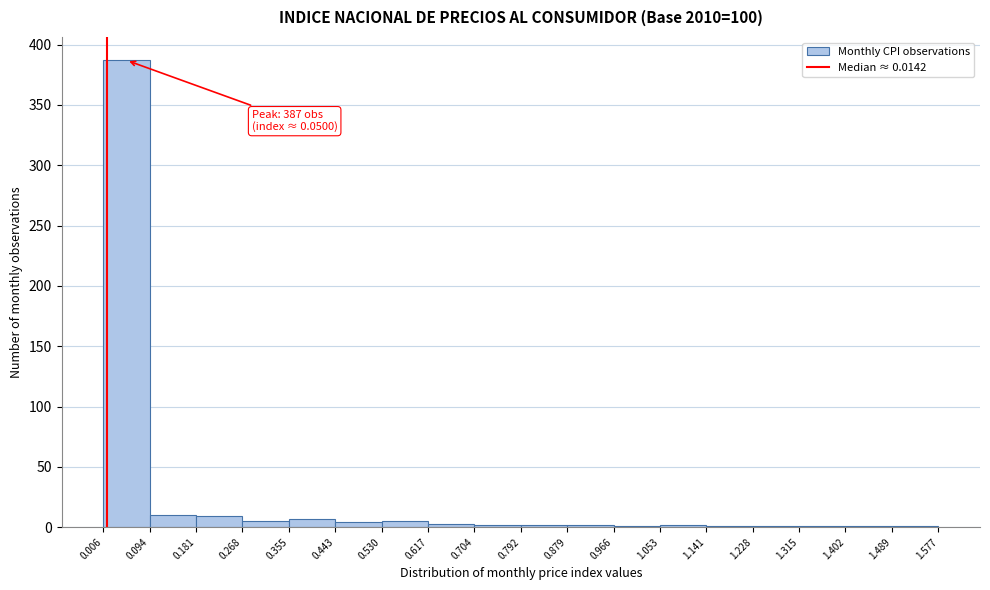

Over which range of the x-axis is the bar tallest?

0.006 to 0.094